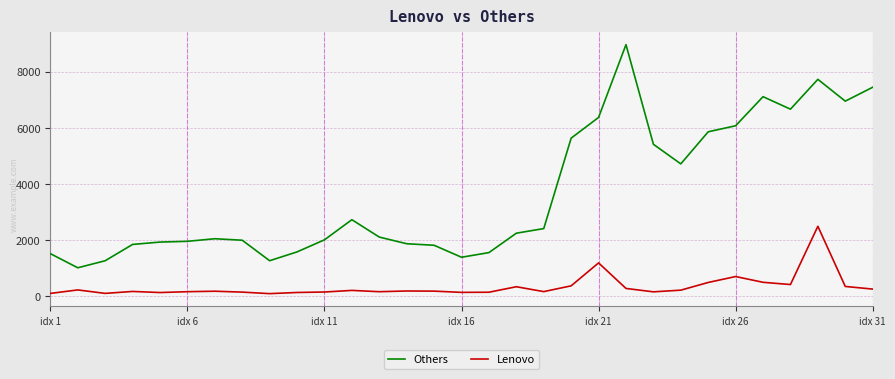

What is the greatest value displayed?

8959